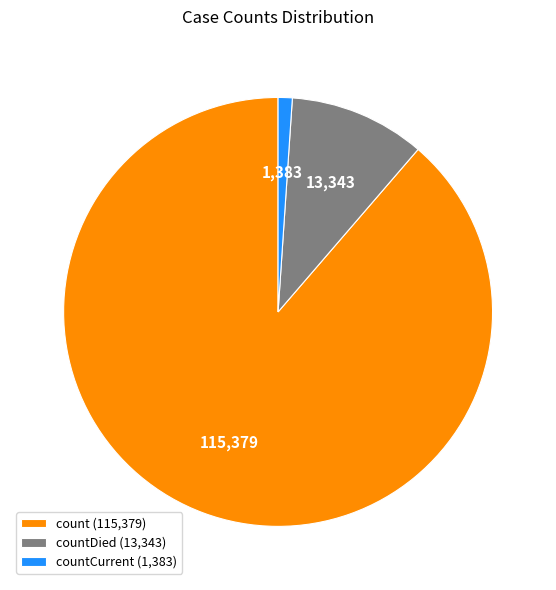

Which slice is the smallest?

countCurrent (1,383)